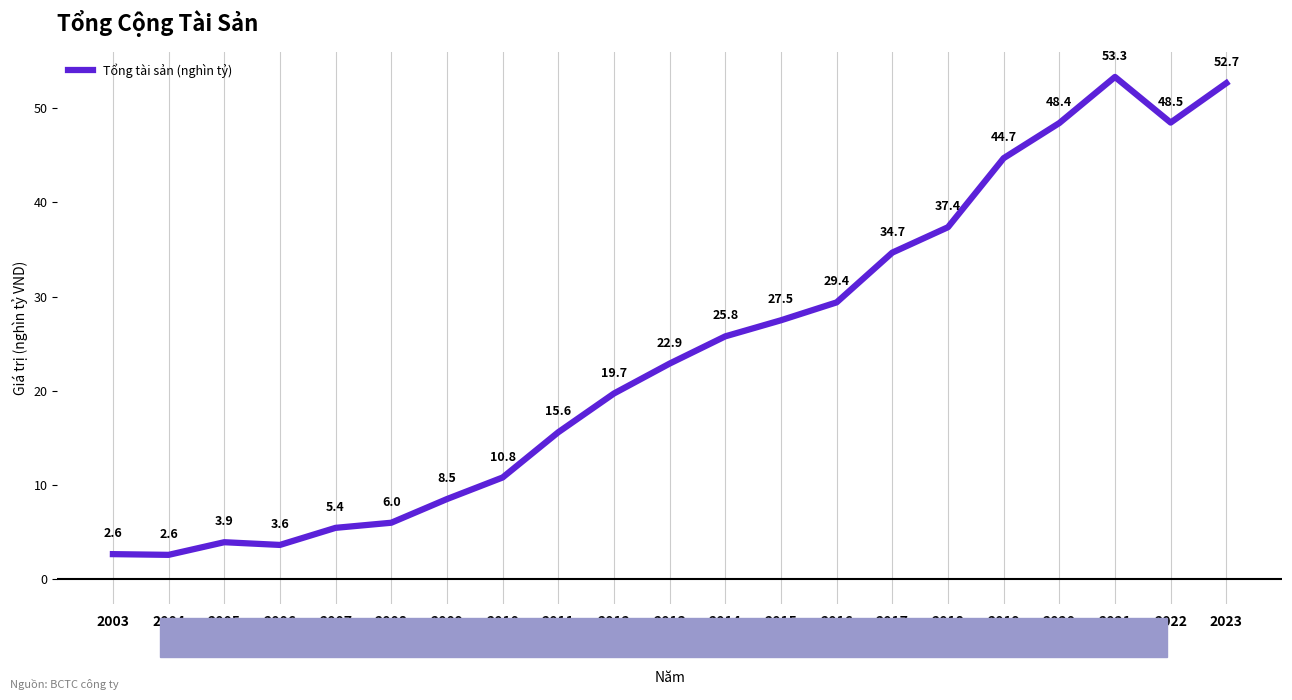

Where is the first local maximum?

2005